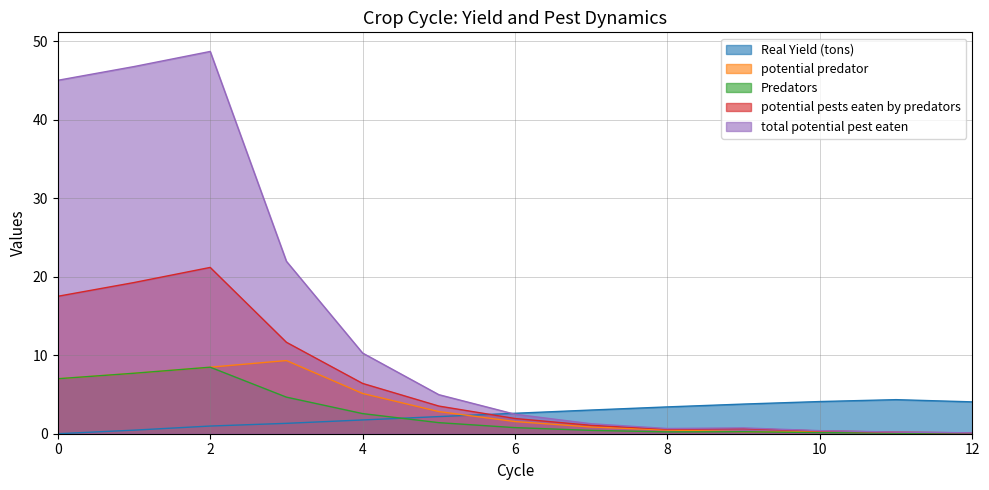

Which series changed the most between 8 and 12?

Real Yield (tons)